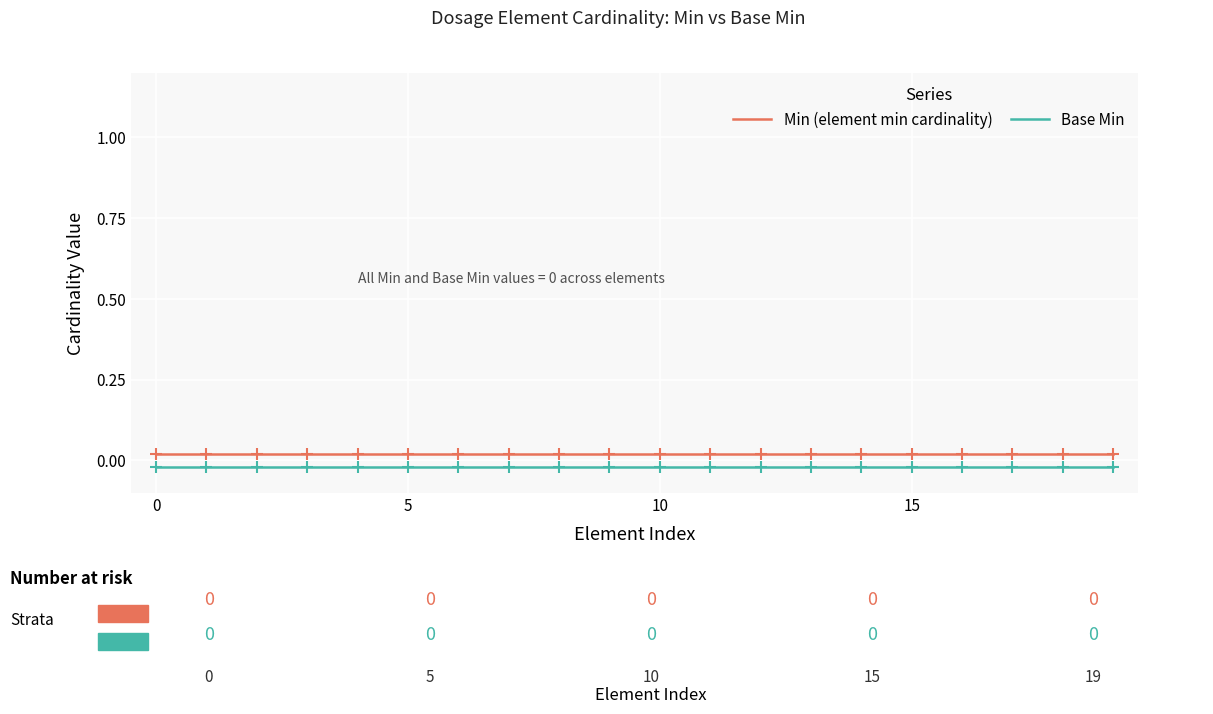

True or false: Base Min and Min (element min cardinality) cross at least once.

False